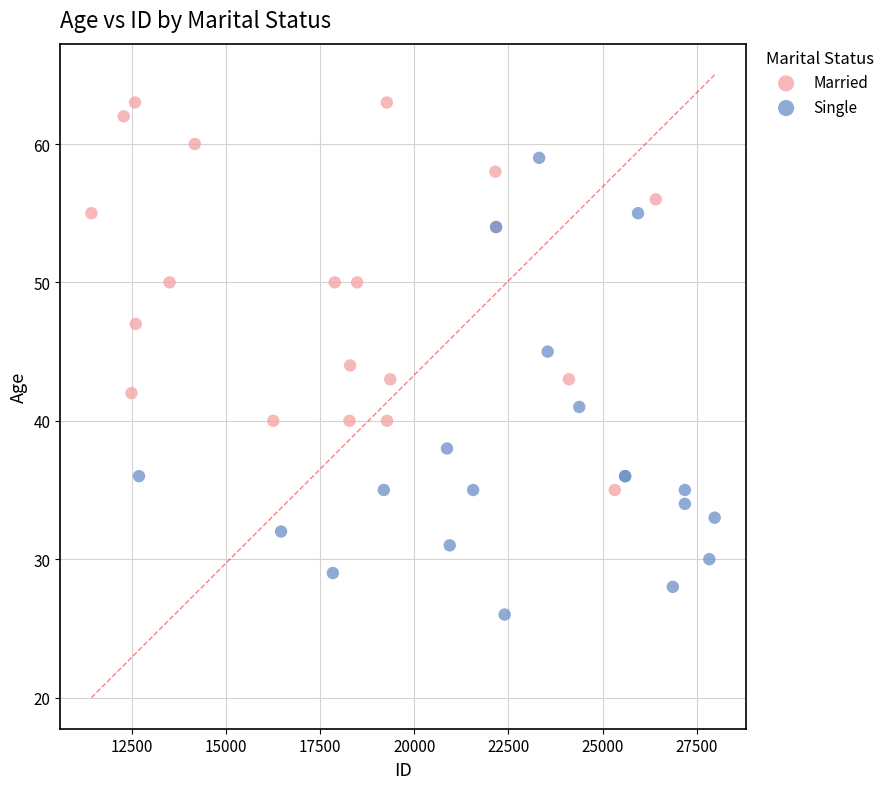

Which series has the widest spread of Y values?

Single